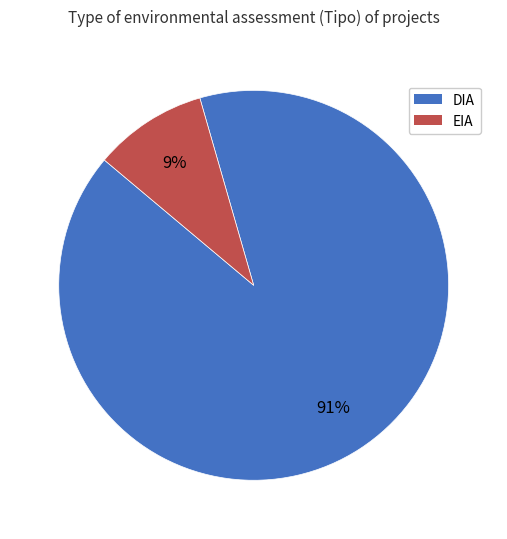

To the nearest percent, what is the average slice percentage?

50%